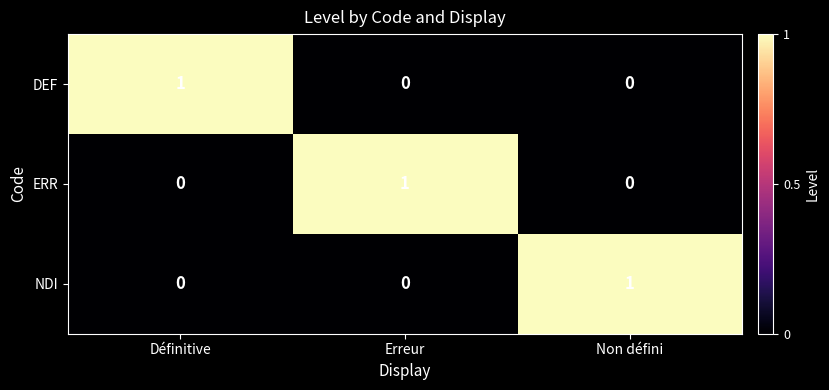

Reading left to right, what are all the values shown in this chart?

DEF: 1	0	0
ERR: 0	1	0
NDI: 0	0	1